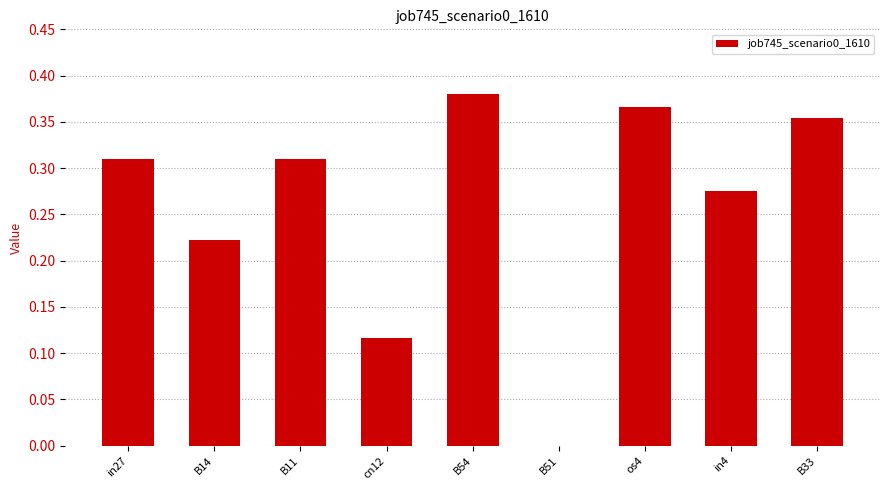

Where is the data nearest to the value 0?

B51